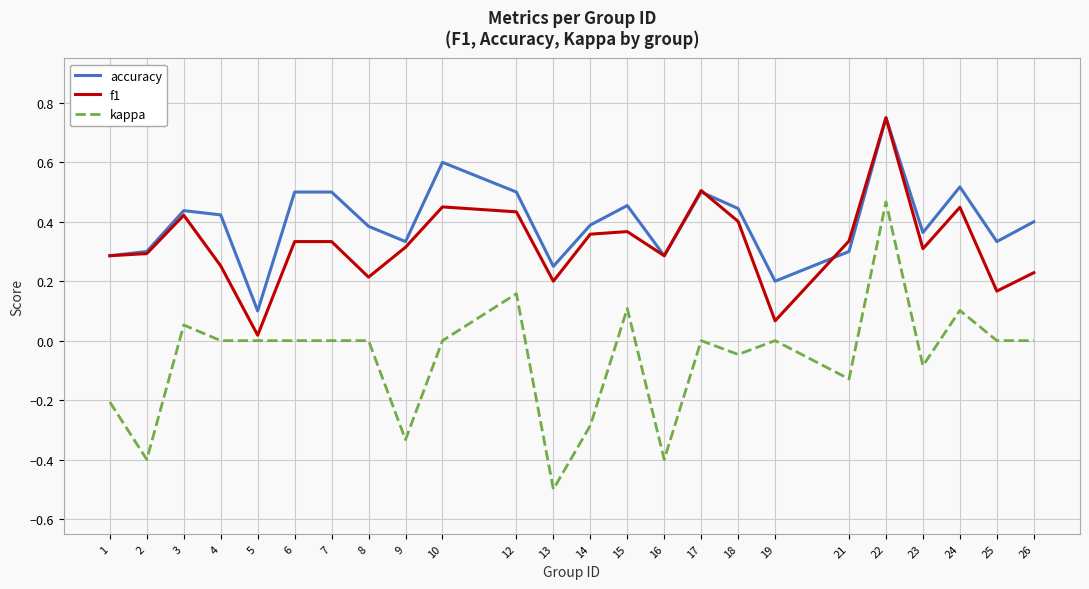

True or false: accuracy and f1 intersect in this chart.

True